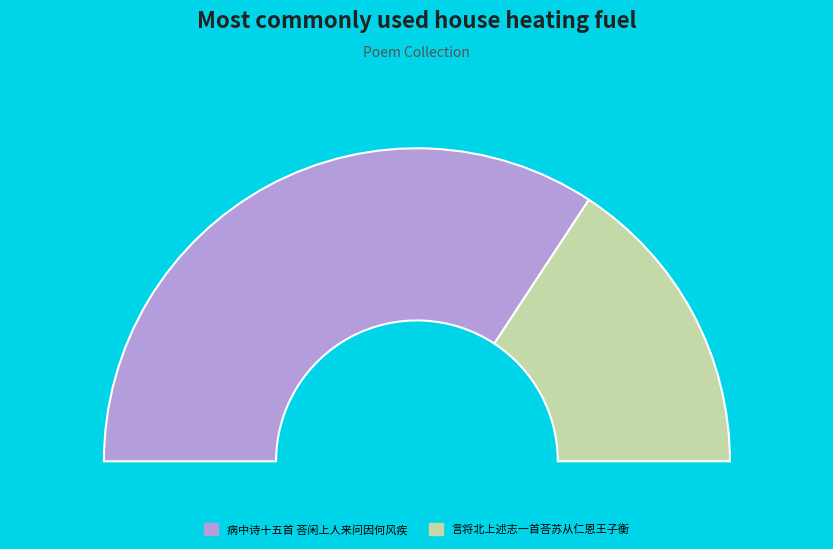

What percentage is NOT represented by 言将北上述志一首荅苏从仁恩王子衡?

68.5%